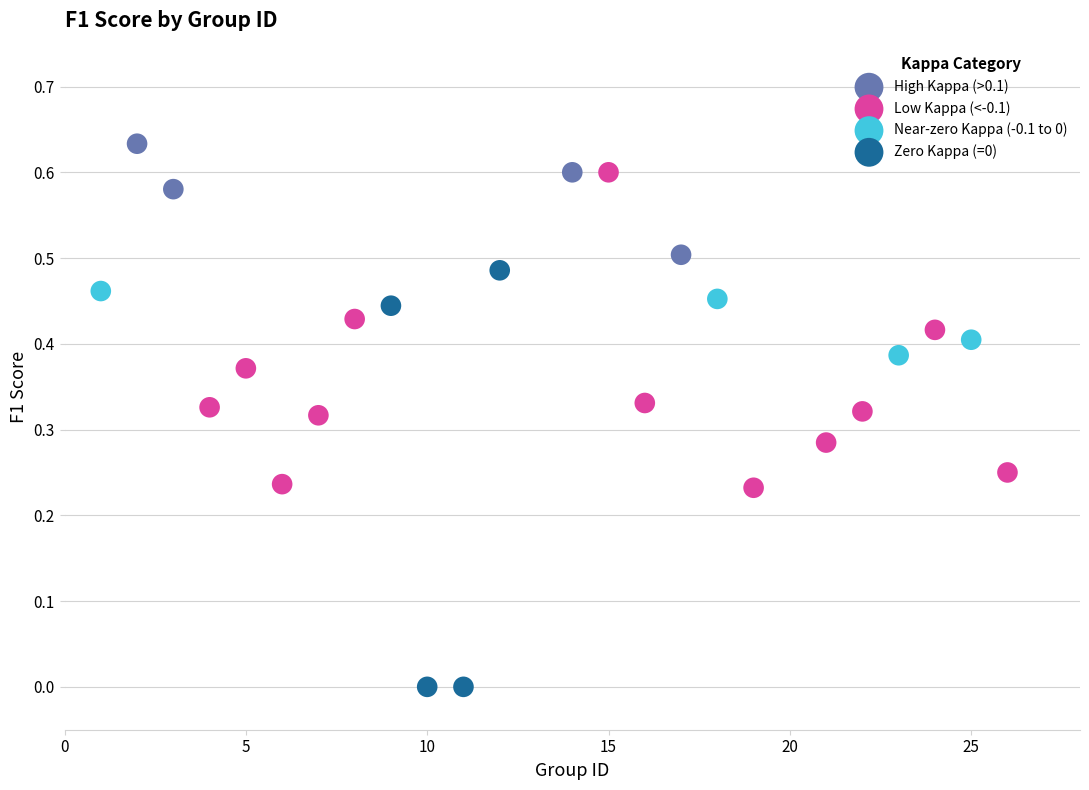

Which series reaches the minimum Y coordinate?

Zero Kappa (=0)